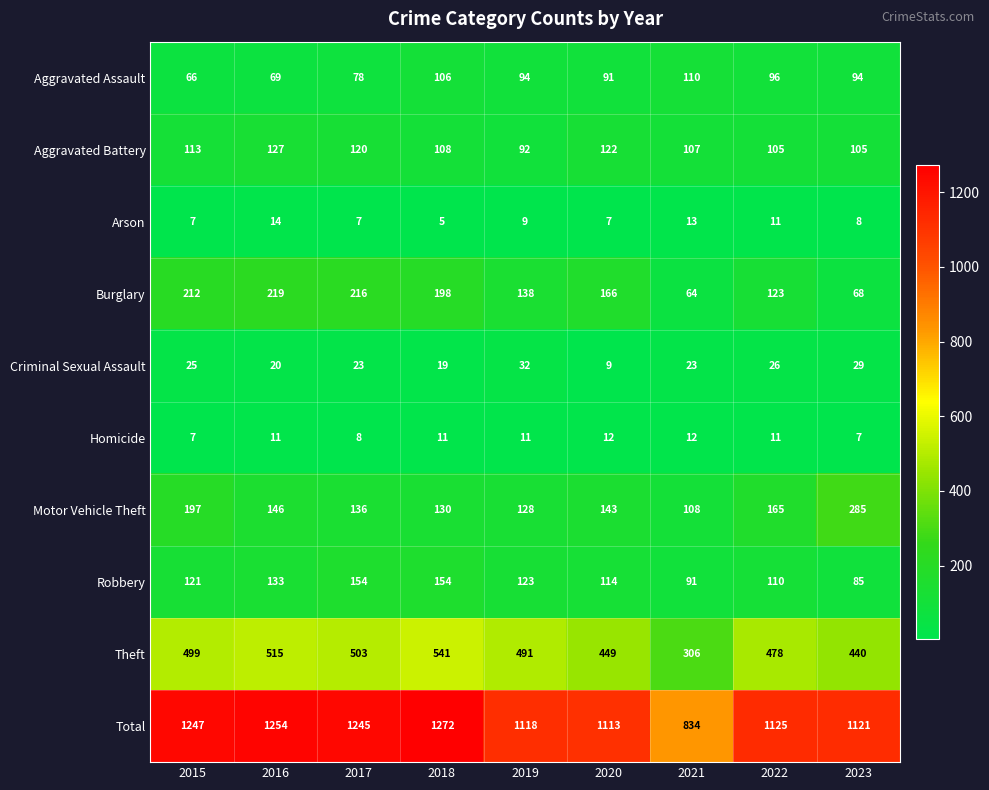

Rank the series at 2021 from highest to lowest value.

Total, Theft, Aggravated Assault, Motor Vehicle Theft, Aggravated Battery, Robbery, Burglary, Criminal Sexual Assault, Arson, Homicide